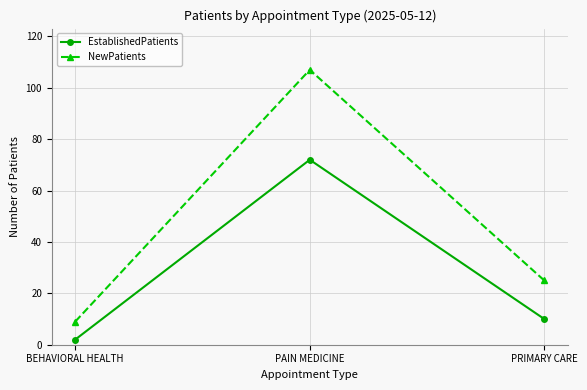

How many lines are shown in the chart?

2